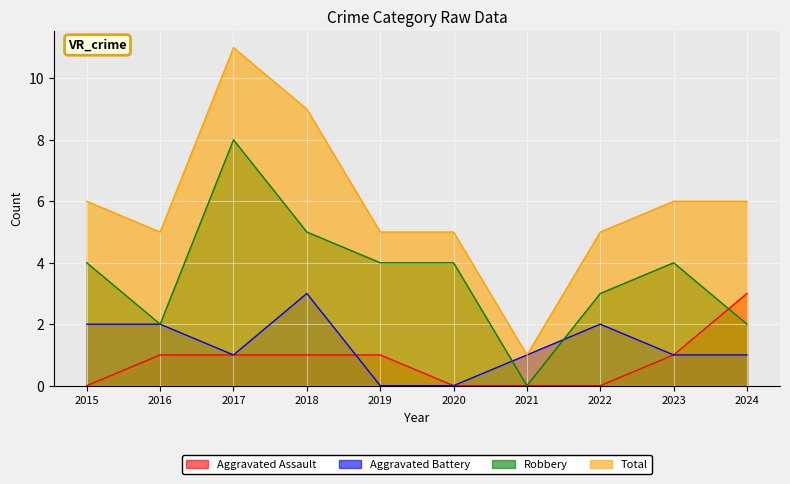

Is the value of Aggravated Assault at 2015 greater than the value of Aggravated Battery at 2021?

No